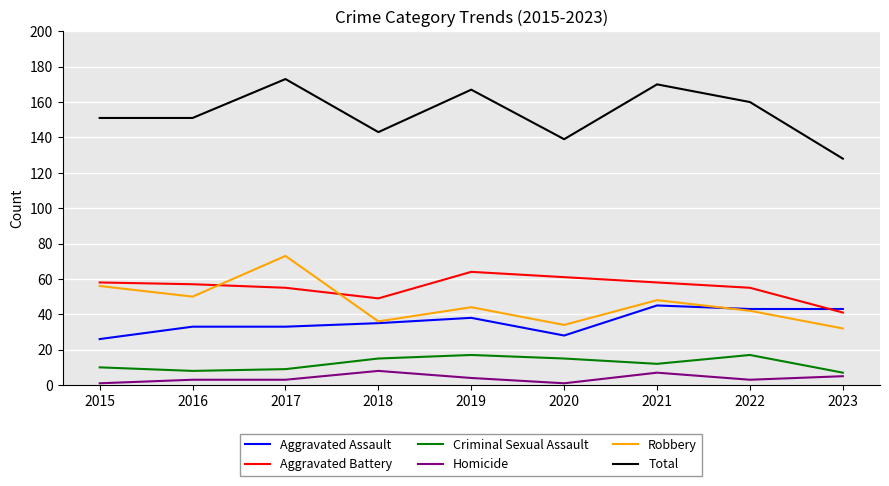

What is the difference between the highest and lowest values at 2021?

163